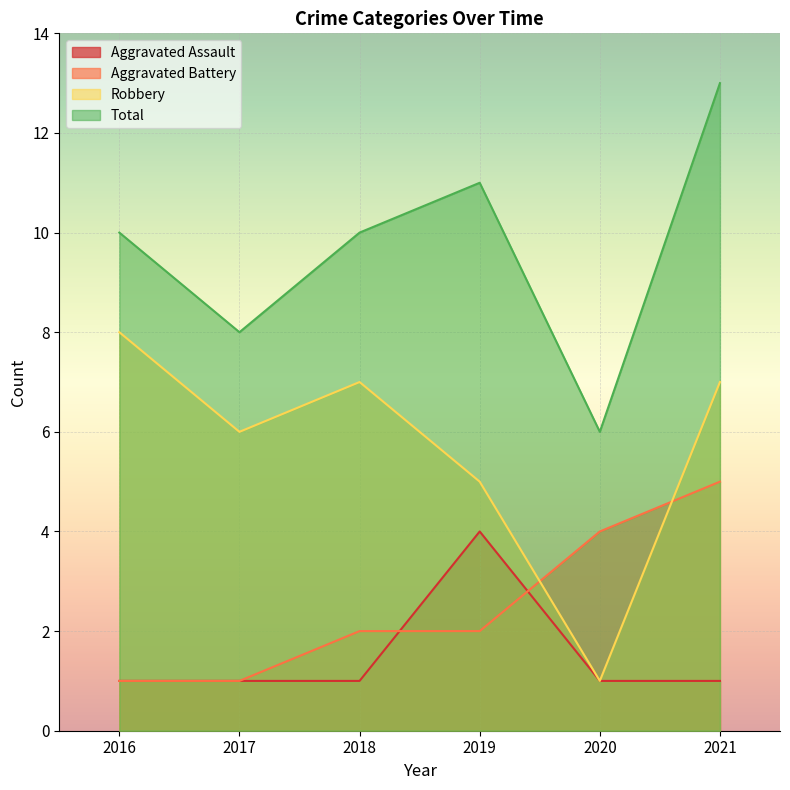

What are all the series names shown in the legend?

Aggravated Assault, Aggravated Battery, Robbery, Total